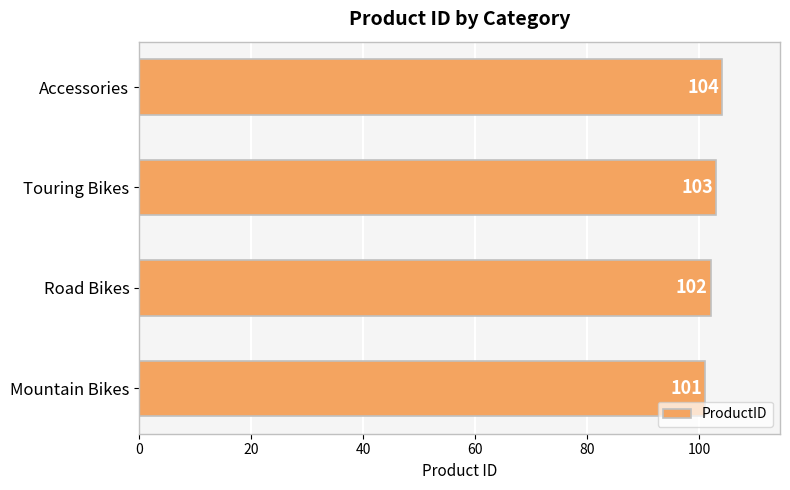

Rank the categories by value from highest to lowest.

Accessories, Touring Bikes, Road Bikes, Mountain Bikes